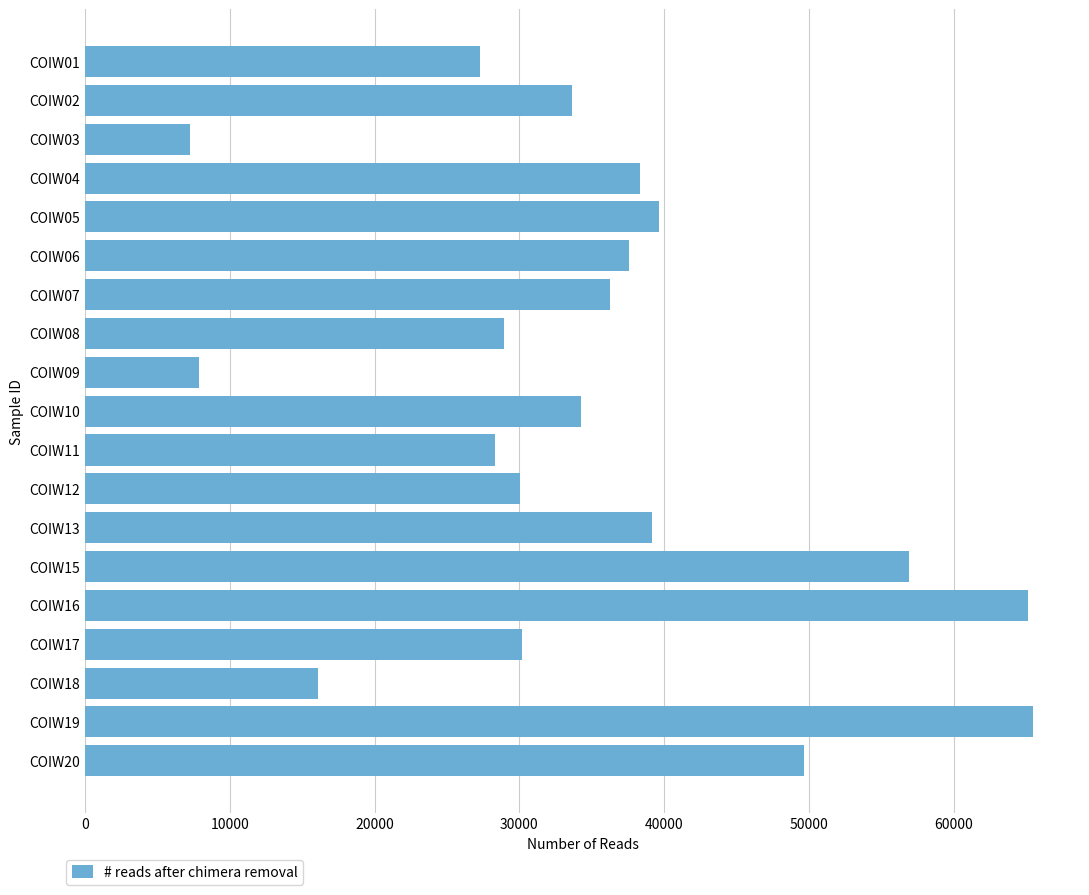

How many values are below 34280?

9